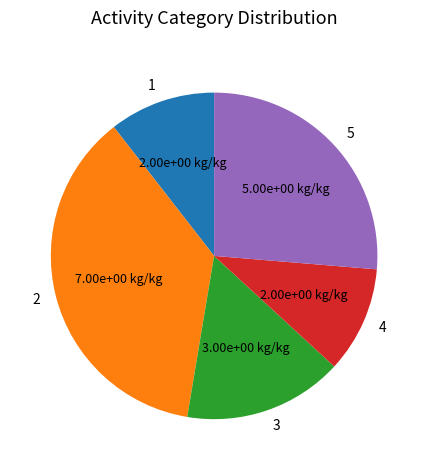

Do 2 and 1 together represent more than half of the pie?

No